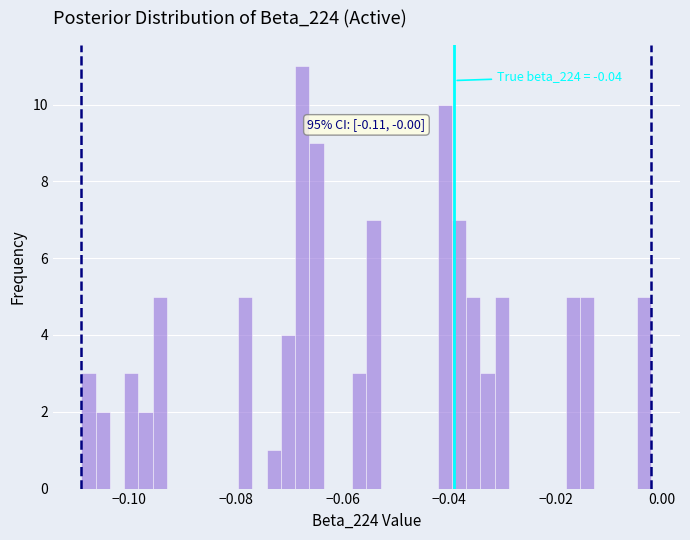

Read against the x-axis, roughly where is the centre of the tallest bar?

-0.068